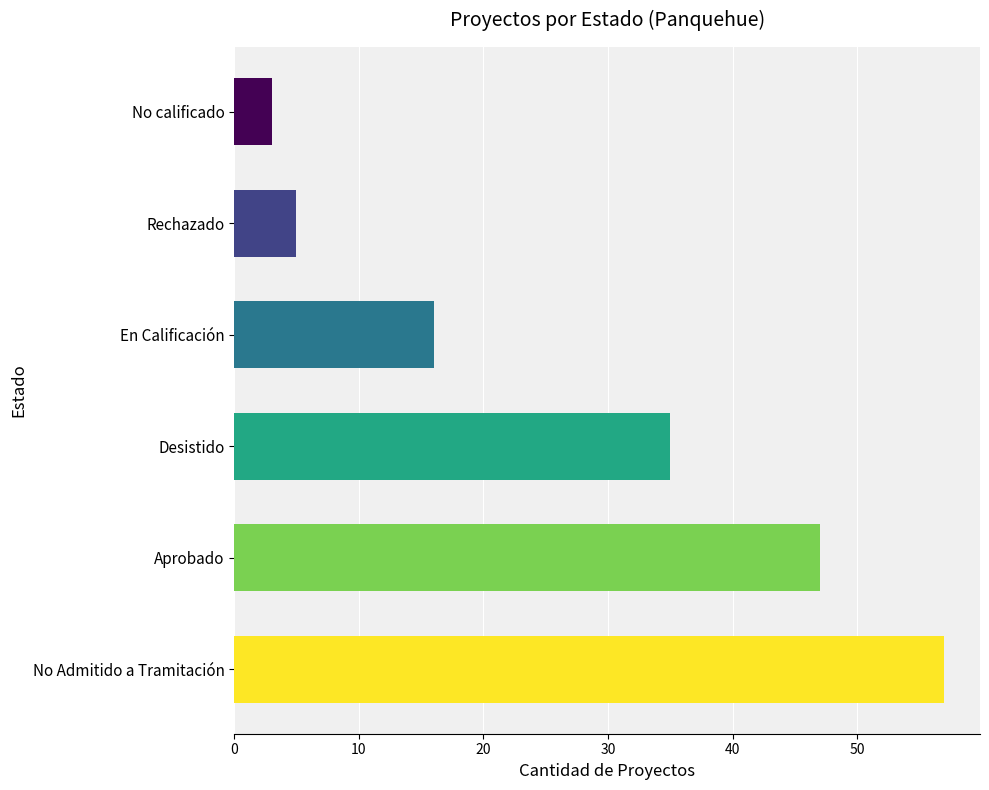

What is the difference between the values at En Calificación and Desistido?

19